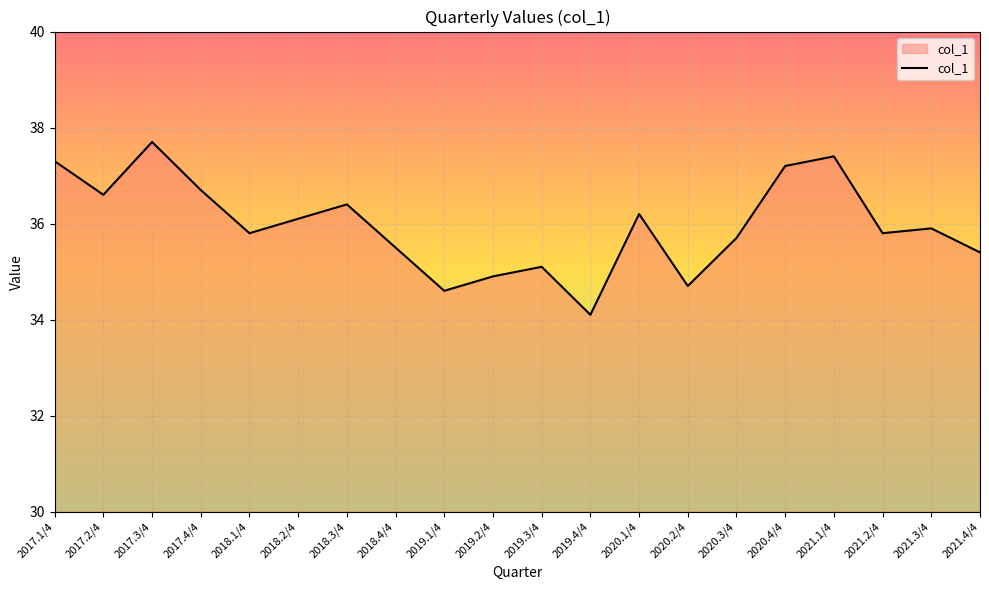

Approximately how many times larger is the value at 2021.3/4 compared to 2018.1/4?

1.0